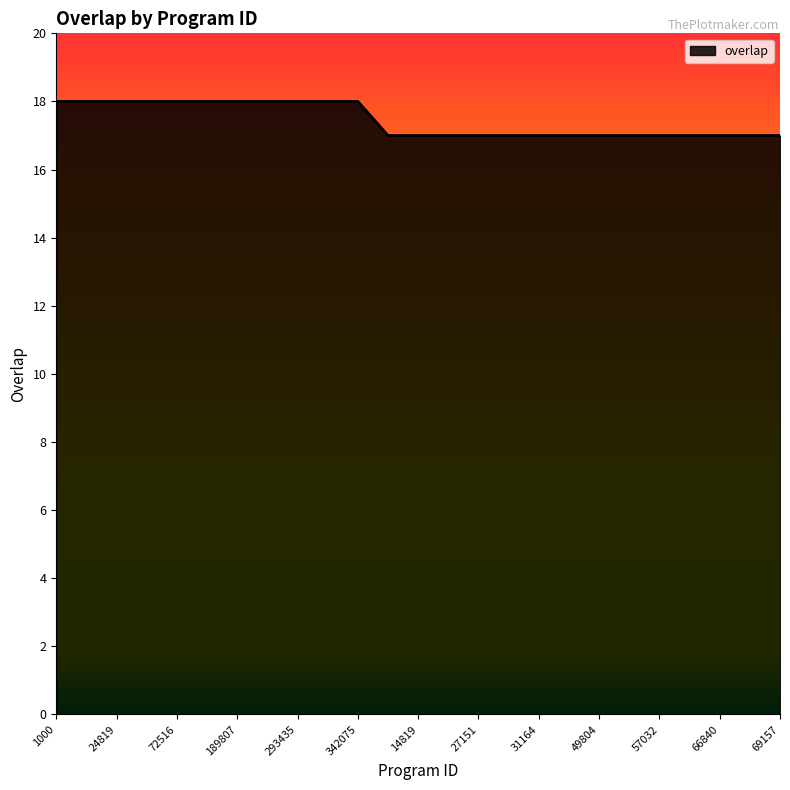

What is the greatest value displayed?

18